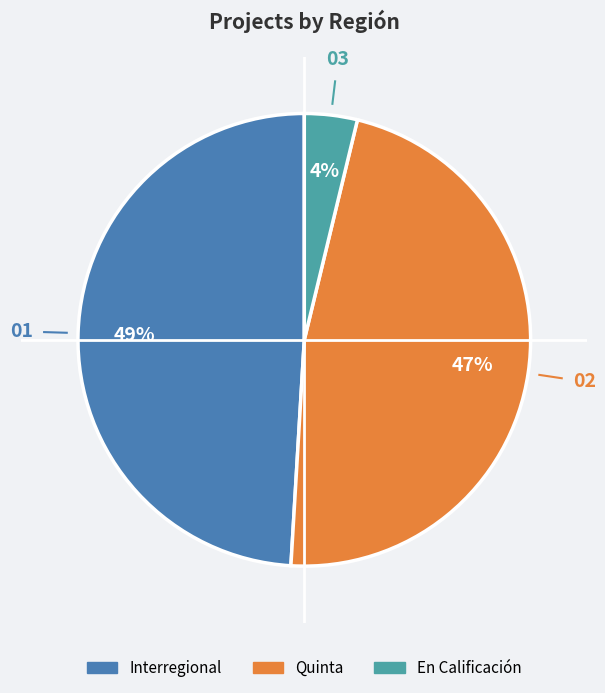

The En Calificación slice represents 4% of the pie. True or false?

True